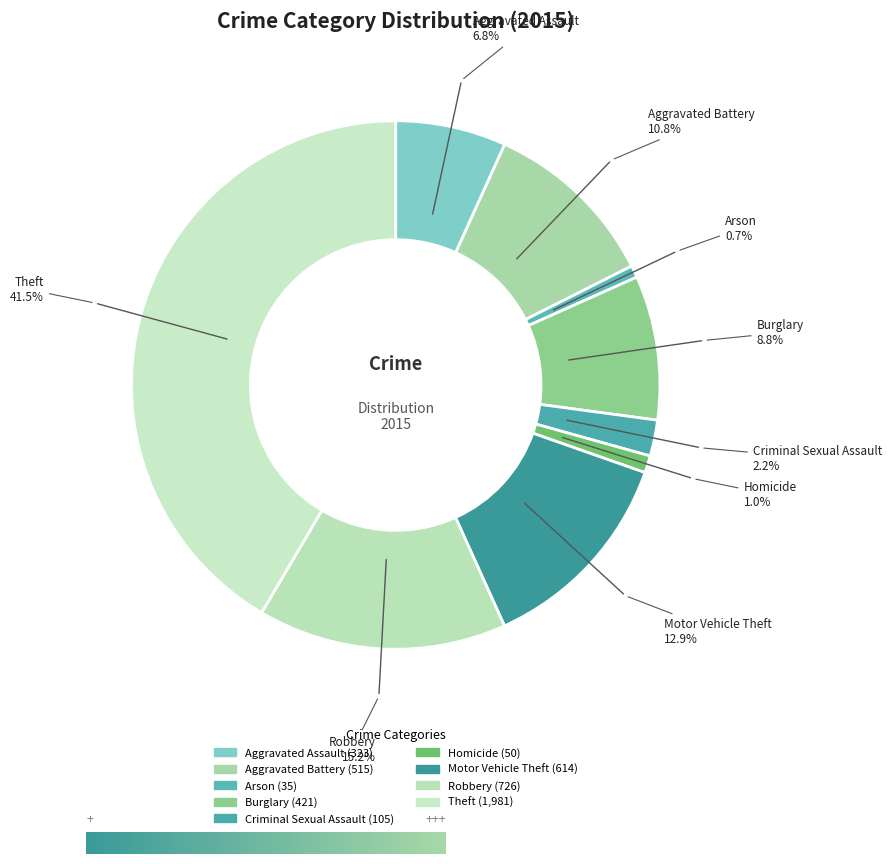

Rank the categories by value from lowest to highest.

Arson, Homicide, Criminal Sexual Assault, Aggravated Assault, Burglary, Aggravated Battery, Motor Vehicle Theft, Robbery, Theft